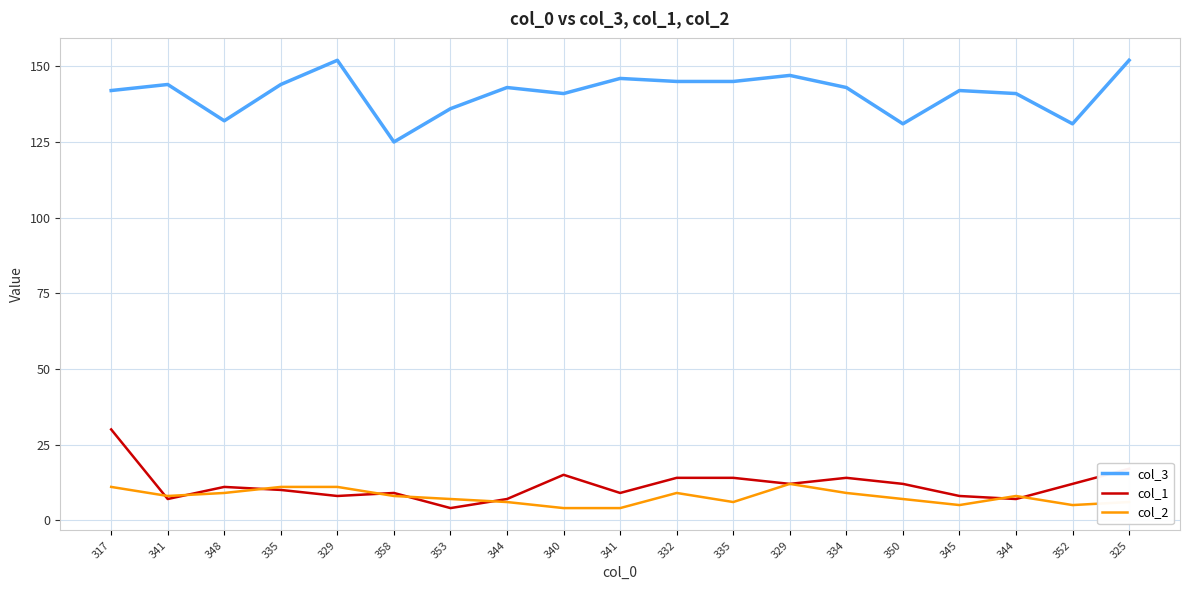

What are all the series names shown in the legend?

col_3, col_1, col_2